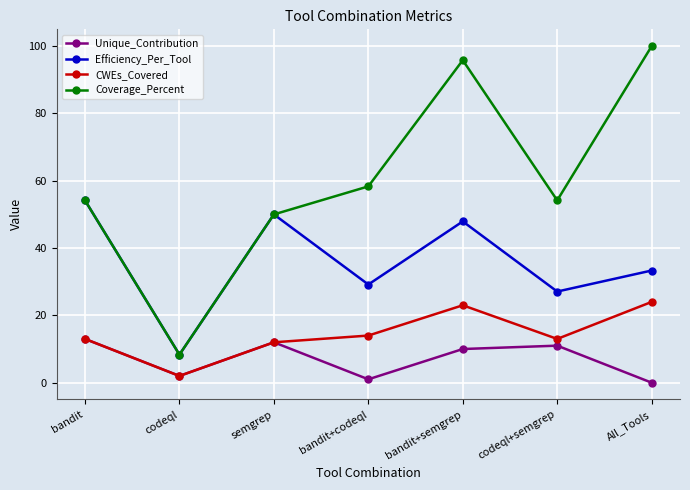

Read the Coverage_Percent value at semgrep.

50.0